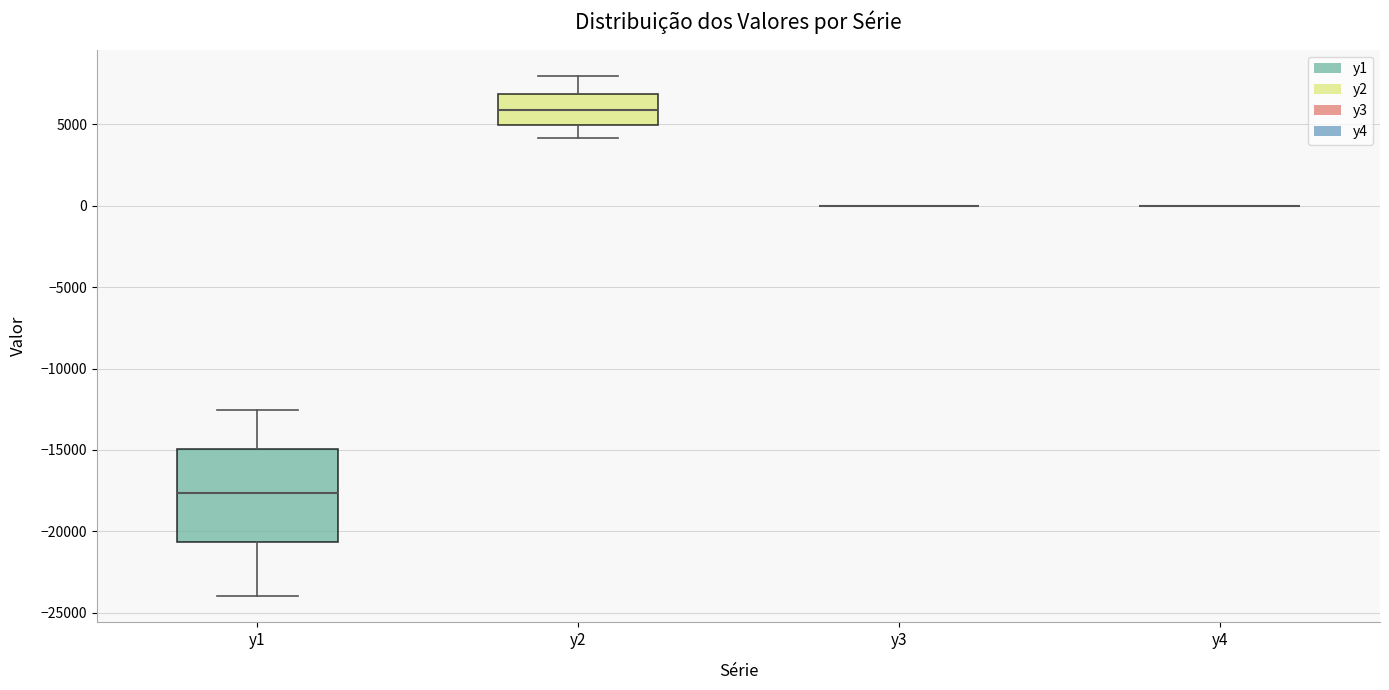

Reading left to right, read every box against the y-axis: the position of its median line, the range the box covers, and the ends of its whiskers. The values are not printed on the chart, so give them approximately, as read against the axis.

y1: median -17500, box -20500 to -15000, whiskers -24000 to -12500
y2: median 6000, box 5000 to 7000, whiskers 4000 to 8000
y3: box collapsed to a line at 0, whiskers 0 to 0
y4: box collapsed to a line at 0, whiskers 0 to 0